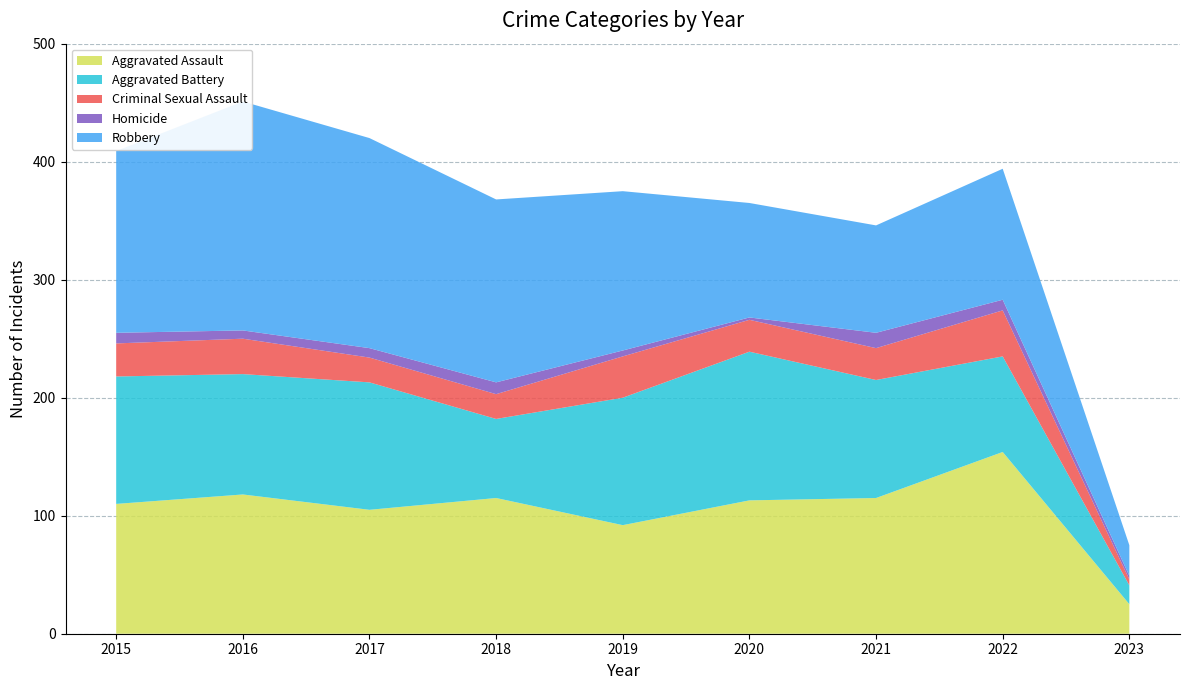

Reading left to right, list all the values displayed in this chart.

Aggravated Assault: 2015=110	2016=118	2017=105	2018=115	2019=92	2020=113	2021=115	2022=154	2023=25
Aggravated Battery: 2015=108	2016=102	2017=108	2018=67	2019=108	2020=126	2021=100	2022=81	2023=16
Criminal Sexual Assault: 2015=28	2016=30	2017=21	2018=21	2019=35	2020=27	2021=27	2022=39	2023=5
Homicide: 2015=9	2016=7	2017=8	2018=10	2019=5	2020=2	2021=13	2022=9	2023=3
Robbery: 2015=154	2016=194	2017=178	2018=155	2019=135	2020=97	2021=91	2022=111	2023=26